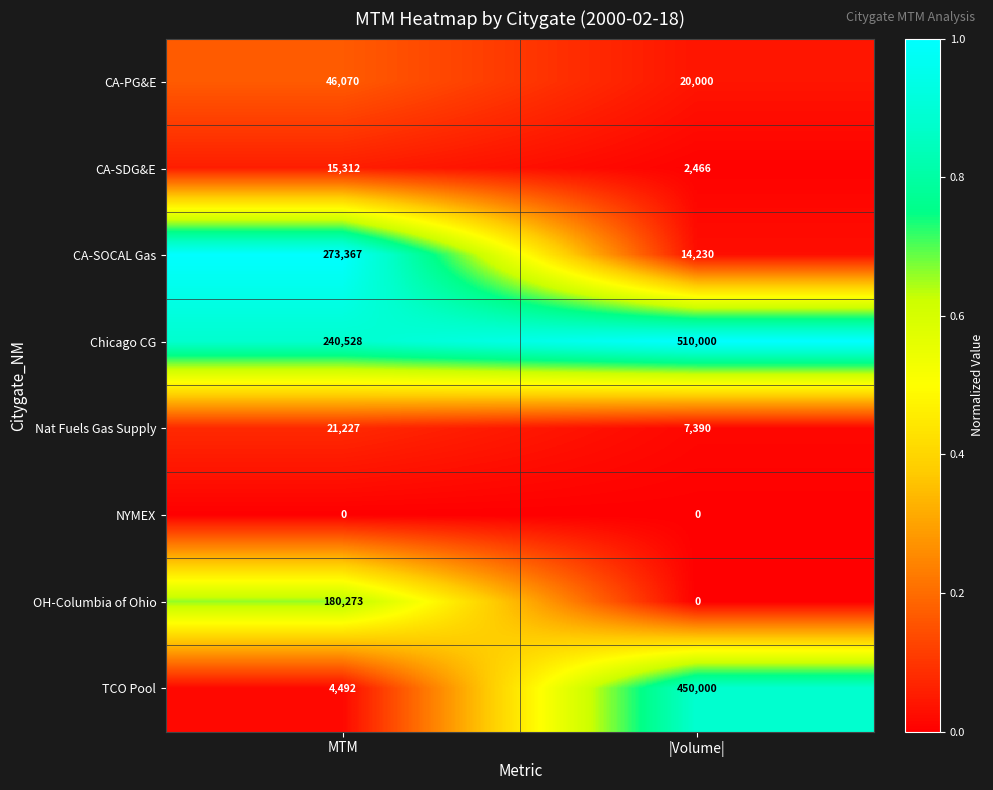

True or false: OH-Columbia of Ohio has a value of 180273 at MTM.

True